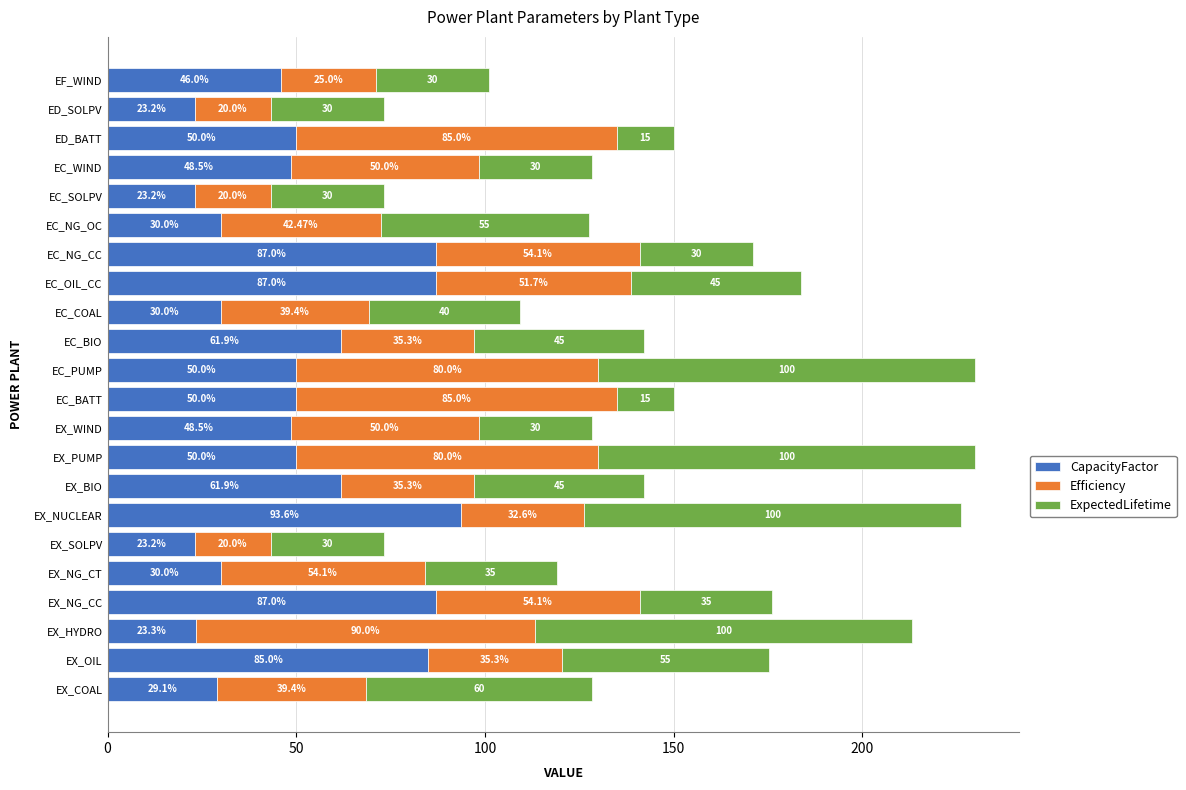

At which label does CapacityFactor reach its peak?

EX_NUCLEAR